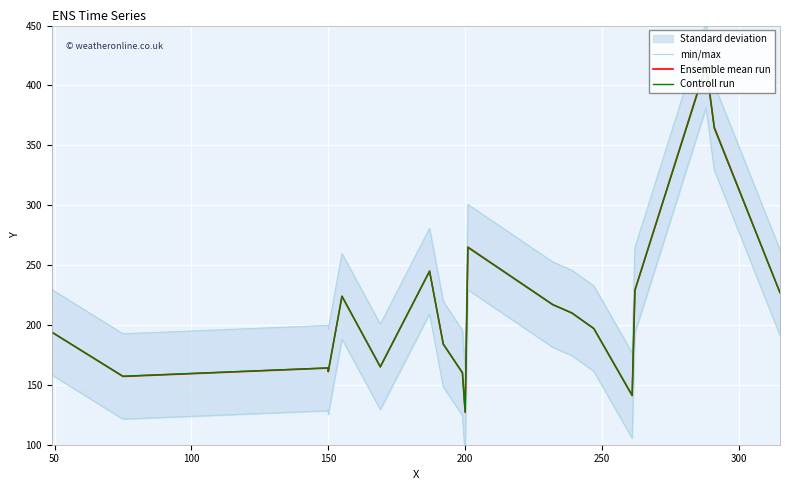

What is the label of the 17th point from the right?

150